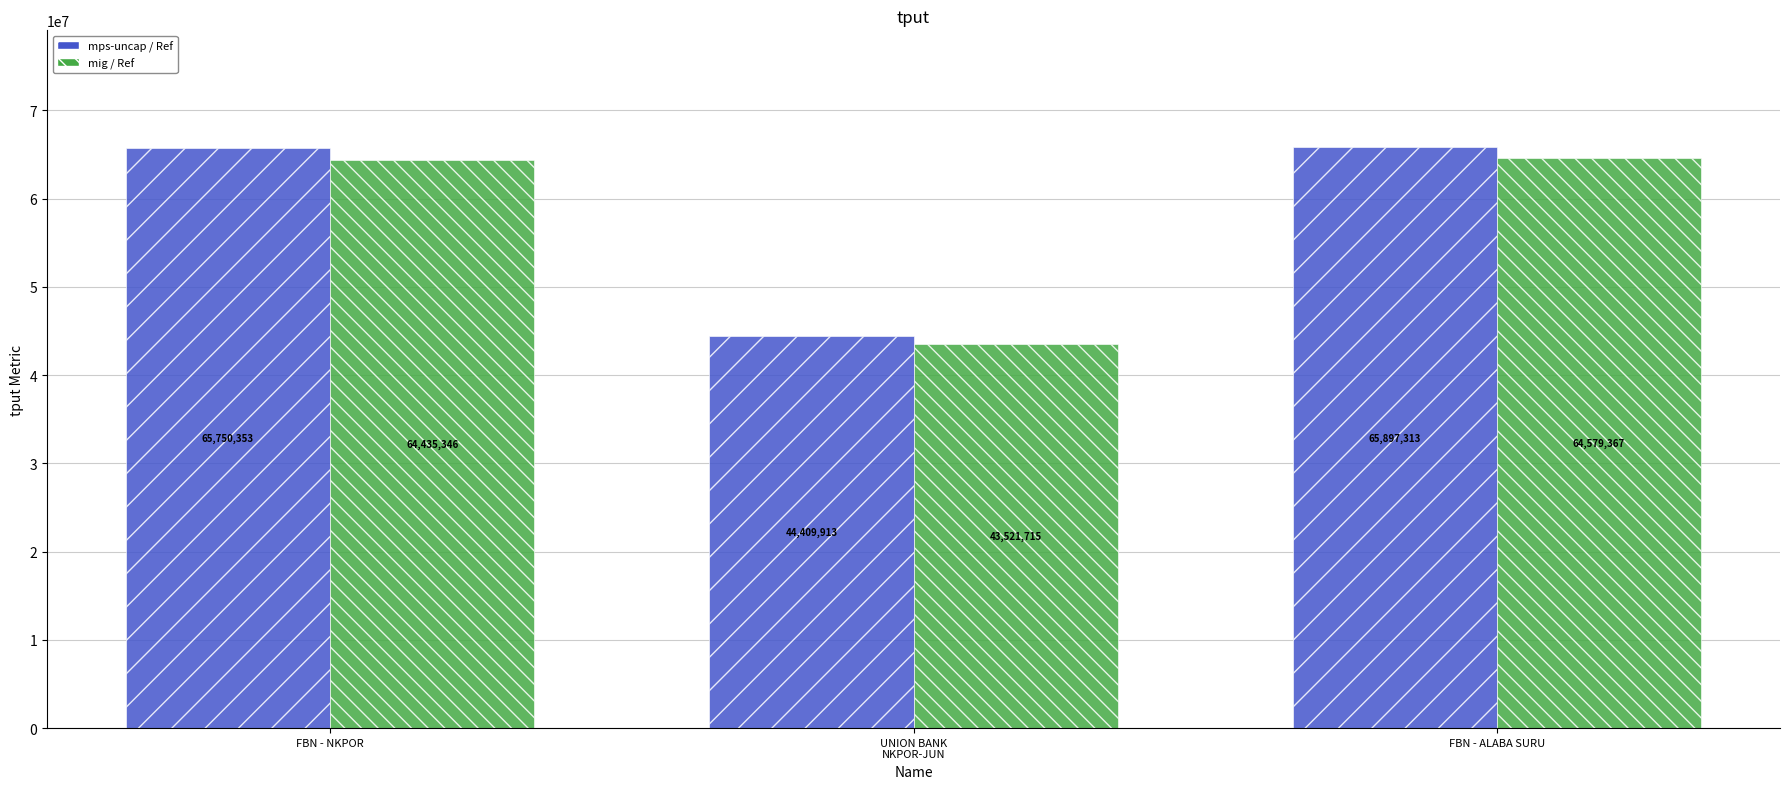

What is the label of the 1st bar from the left?

FBN - NKPOR